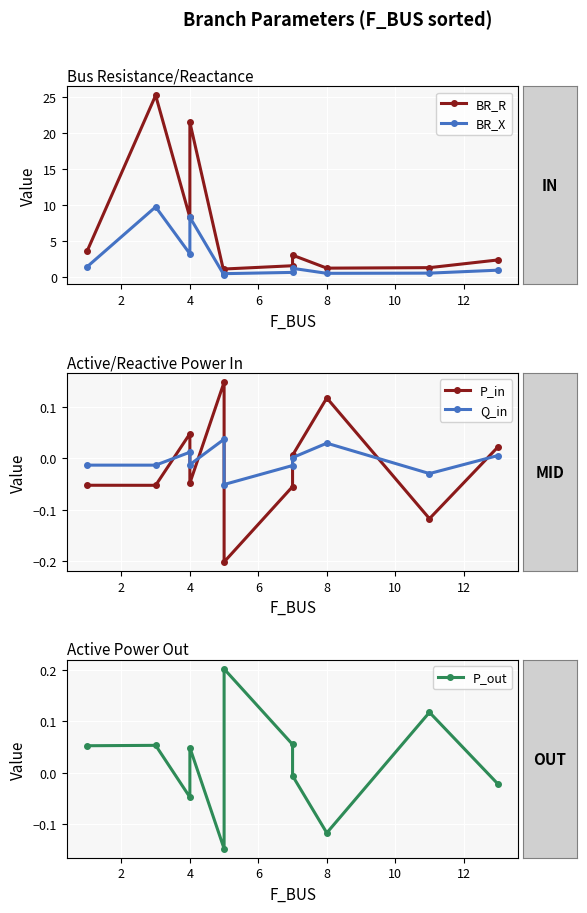

How many times do P_out and Q_in cross each other?

7